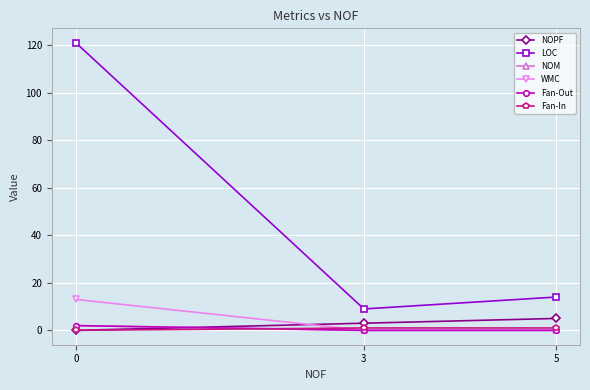

Does the chart have visible grid lines?

Yes